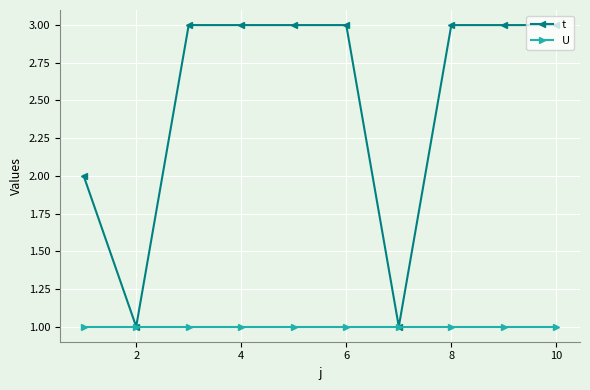

Rank the series by their maximum value, from highest to lowest.

t, U